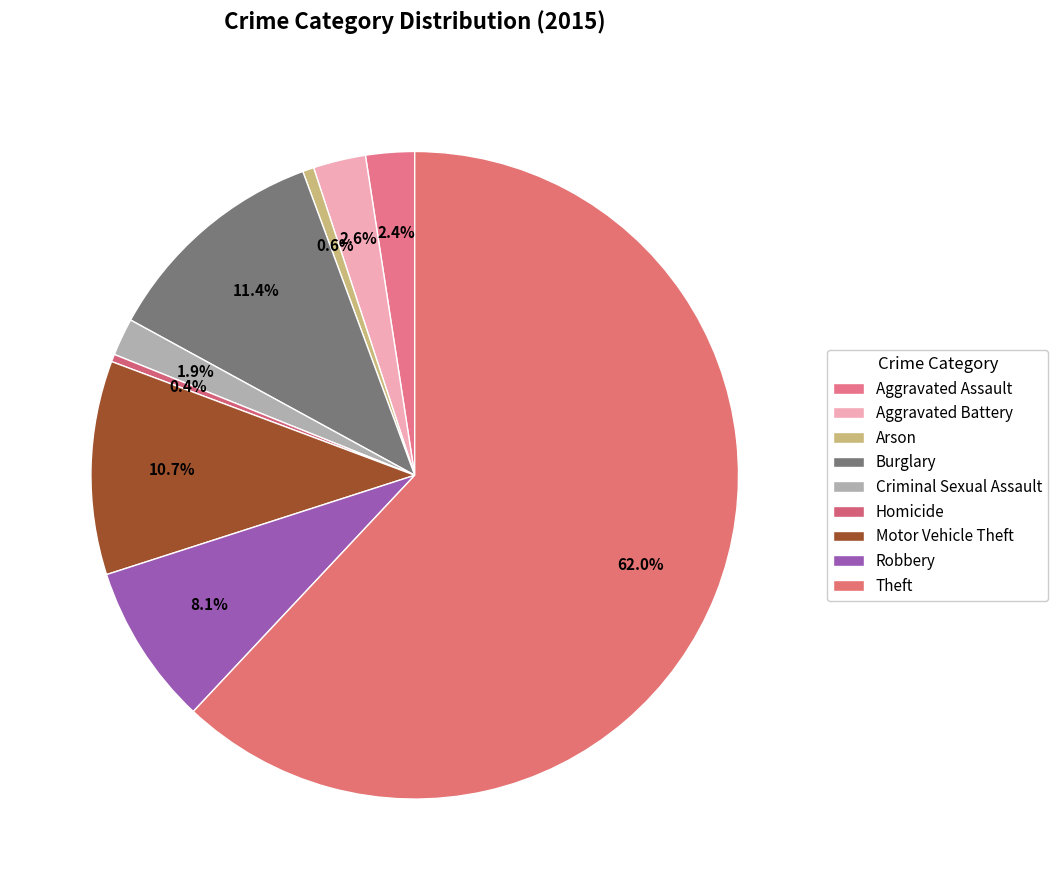

What is the ratio of the value at Motor Vehicle Theft to the value at Aggravated Assault?

4.4